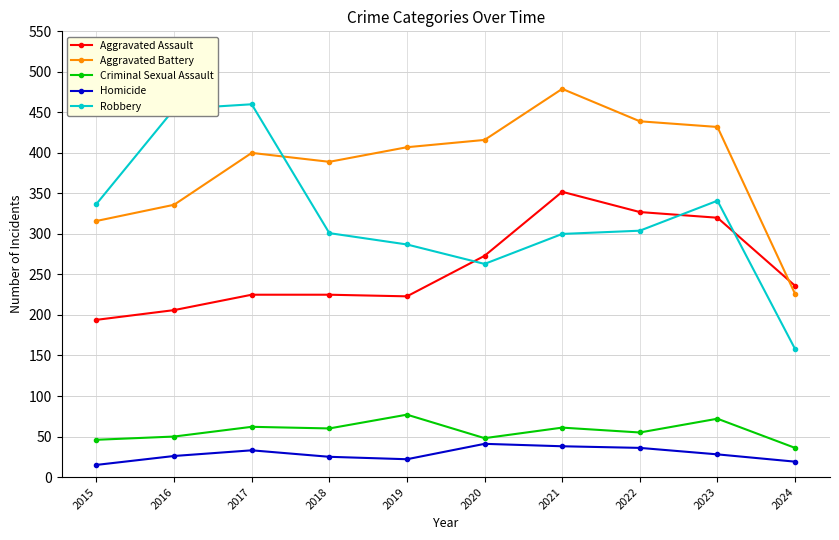

True or false: Aggravated Assault and Criminal Sexual Assault intersect in this chart.

False